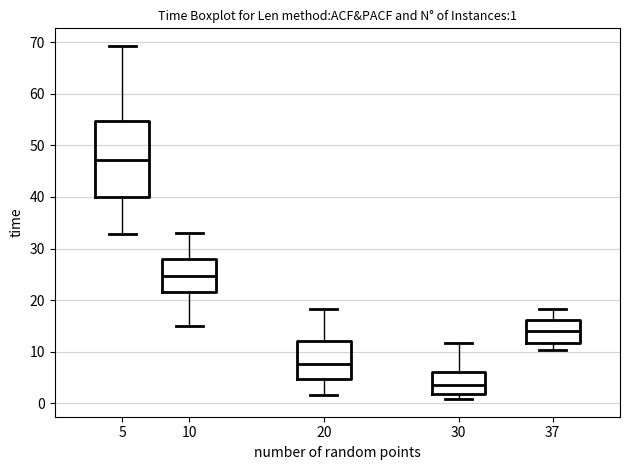

Which box is the tallest, from its lower edge to its upper edge?

5